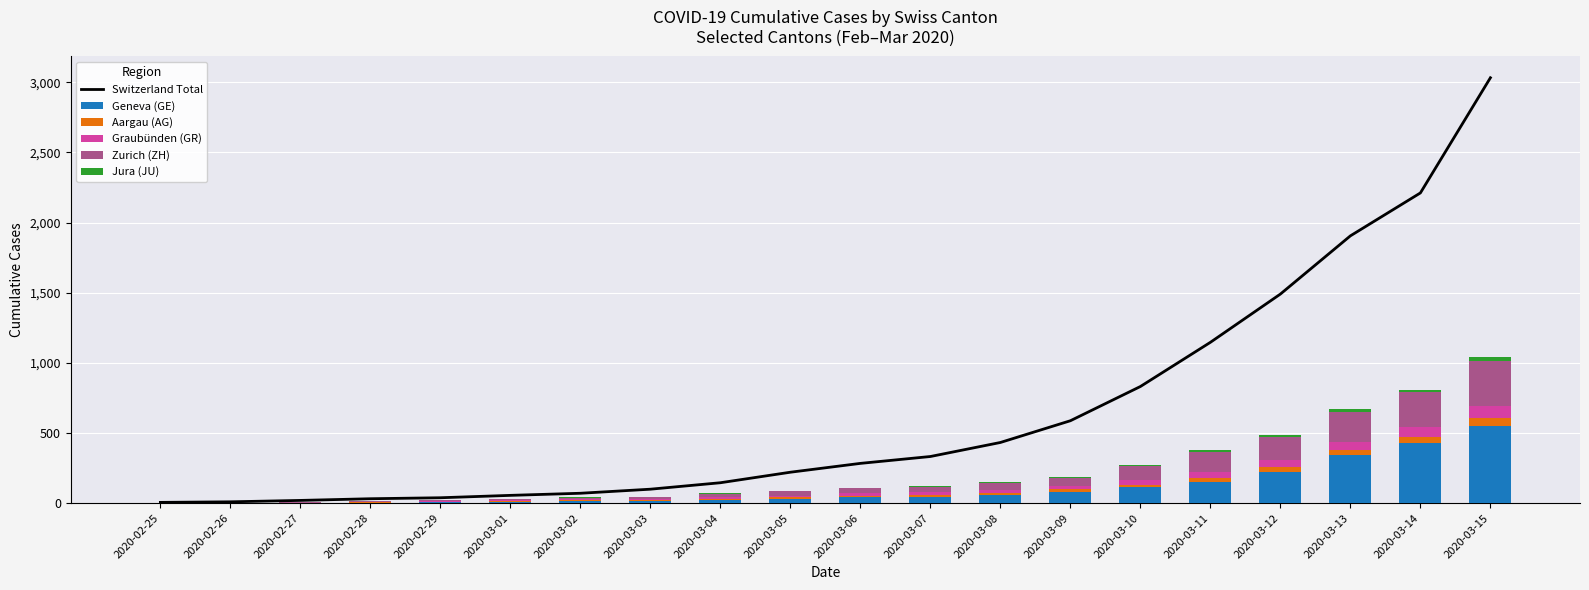

List the series in order of their peak value, lowest first.

JU, AG, GR, ZH, GE, CH (total)